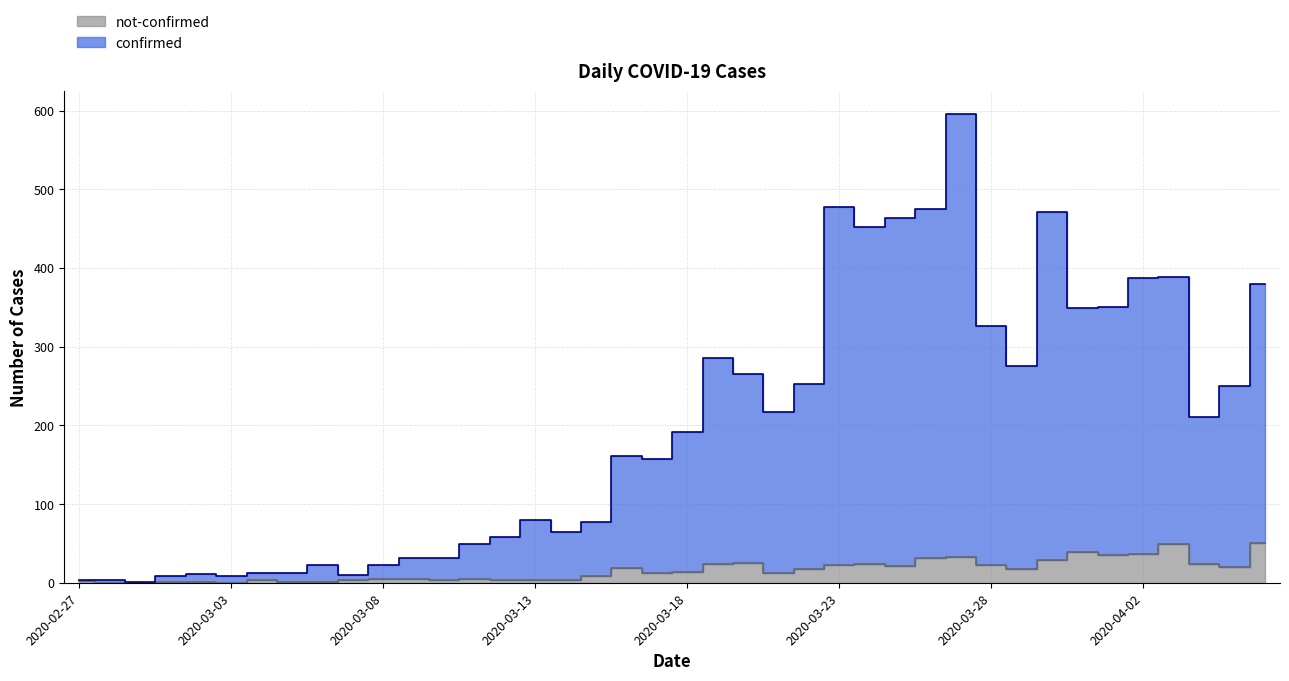

In not-confirmed, how many points are higher than both neighbors (excluding endpoints)?

8